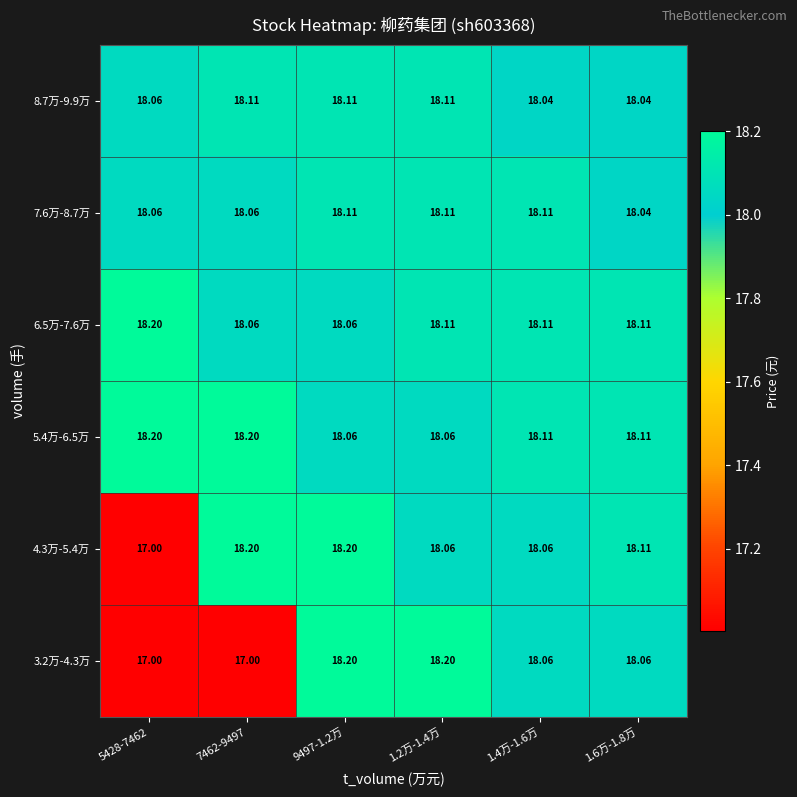

Count the number of data series in this chart.

6